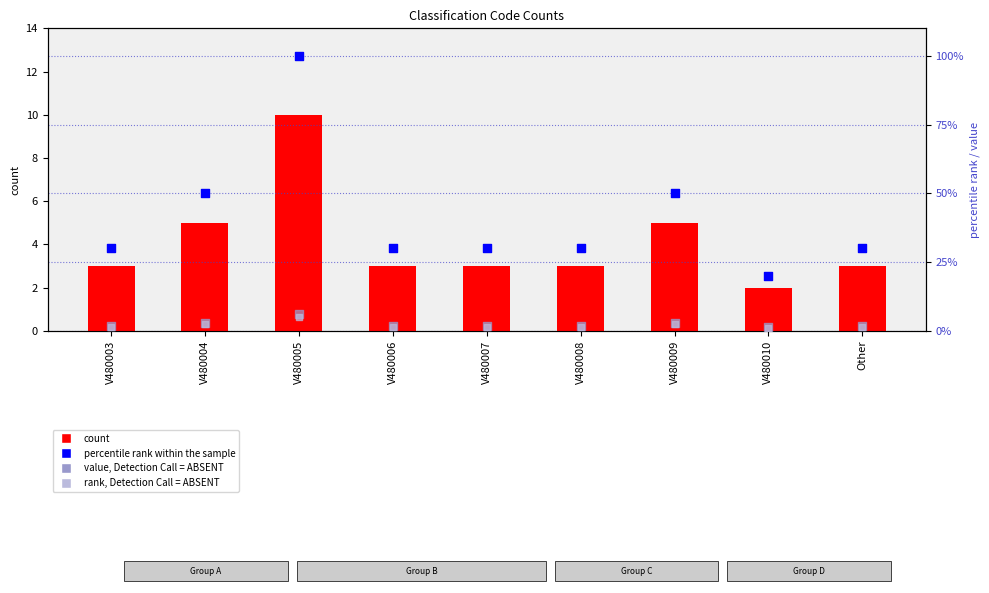

Which series reaches the maximum Y coordinate?

percentile rank within the sample